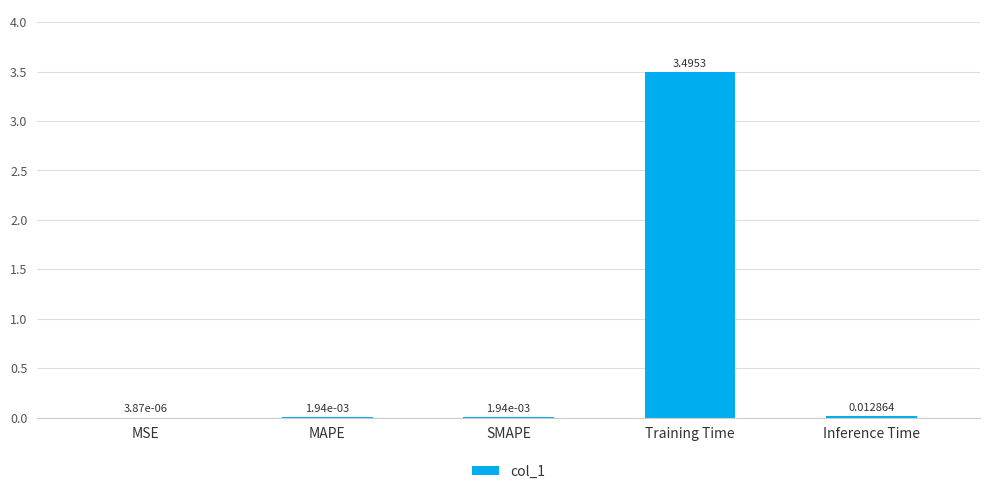

What is the change in value from Training Time to Inference Time?

-3.5